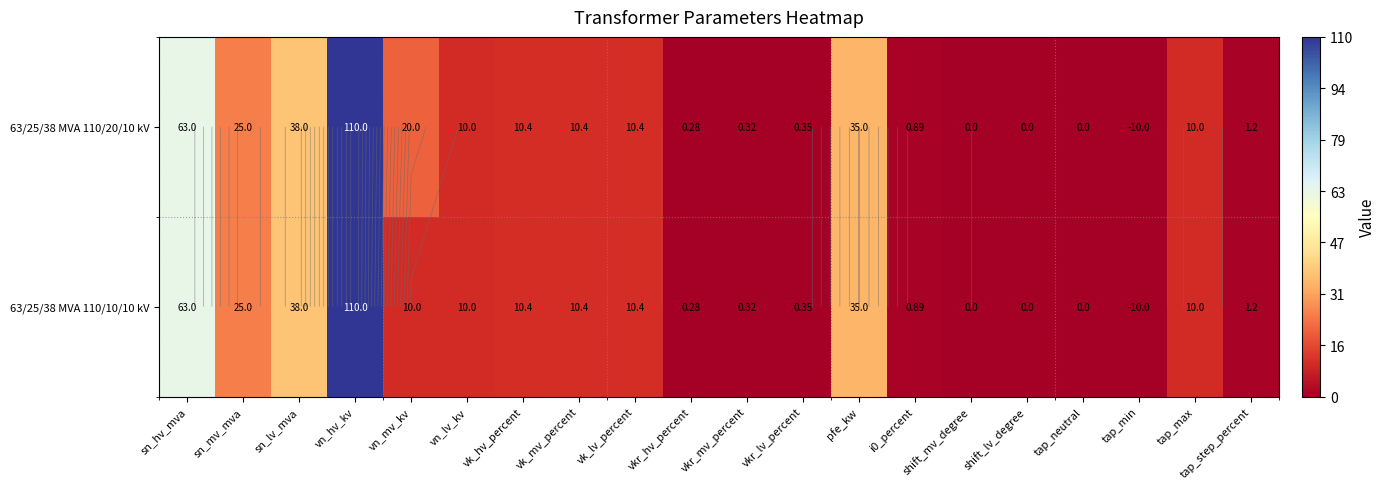

Which series has the widest spread of values?

63/25/38 MVA 110/20/10 kV